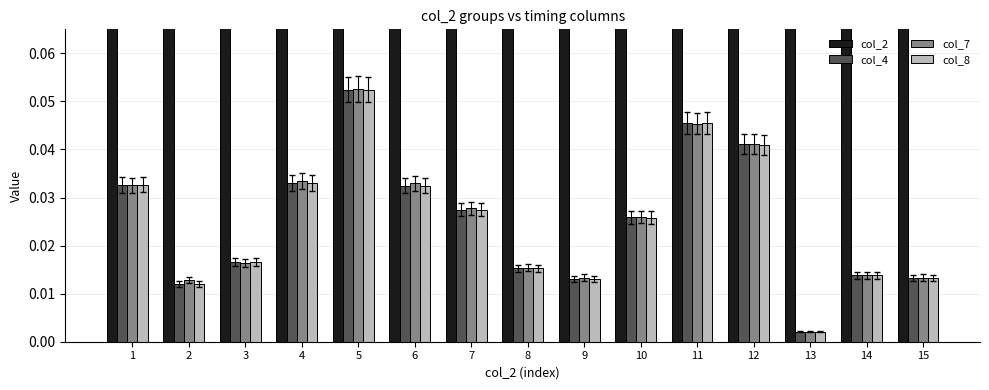

Does the chart contain any negative values?

No